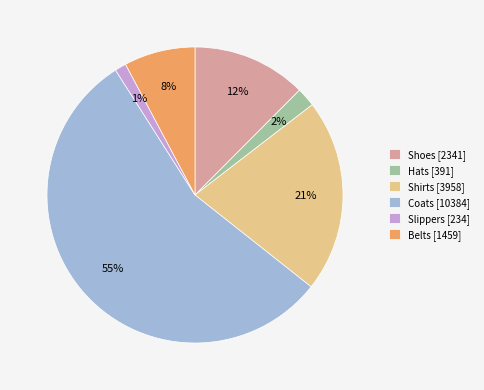

To the nearest percent, what percentage of the pie is Shoes?

12%